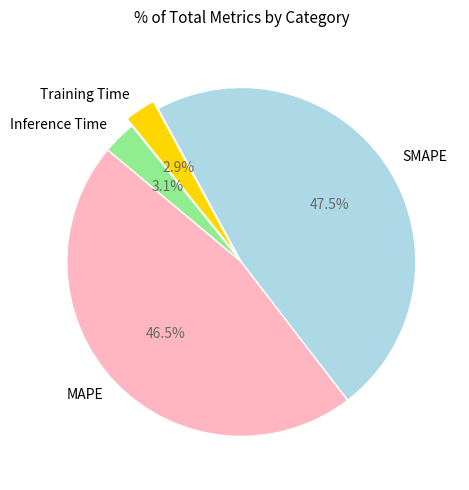

How many segments does this pie chart have?

4